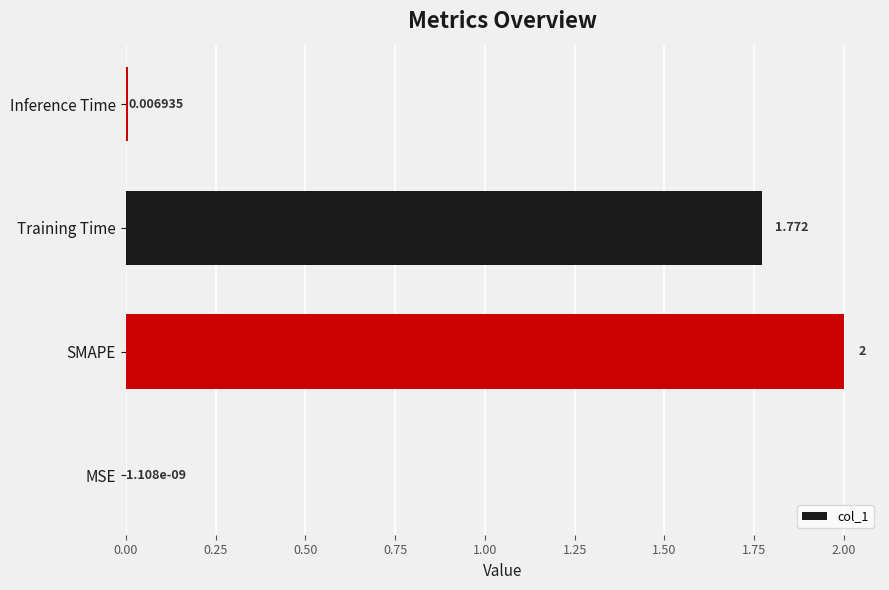

Where is the data nearest to the value 1?

Training Time